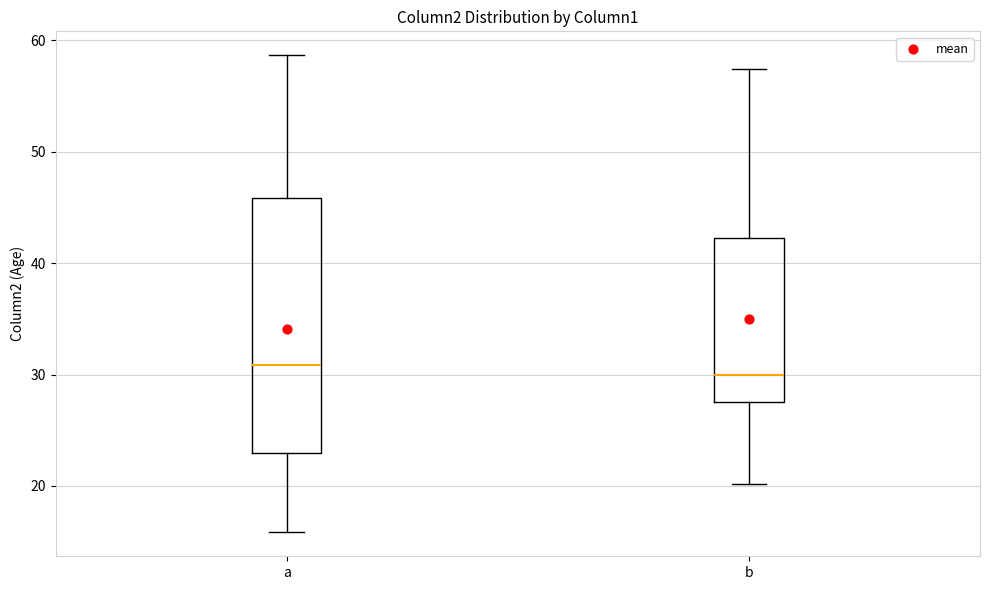

Reading left to right, read every box against the y-axis: the position of its median line, the range the box covers, and the ends of its whiskers. The values are not printed on the chart, so give them approximately, as read against the axis.

a: median 31, box 23 to 46, whiskers 16 to 59
b: median 30, box 28 to 42, whiskers 20 to 57